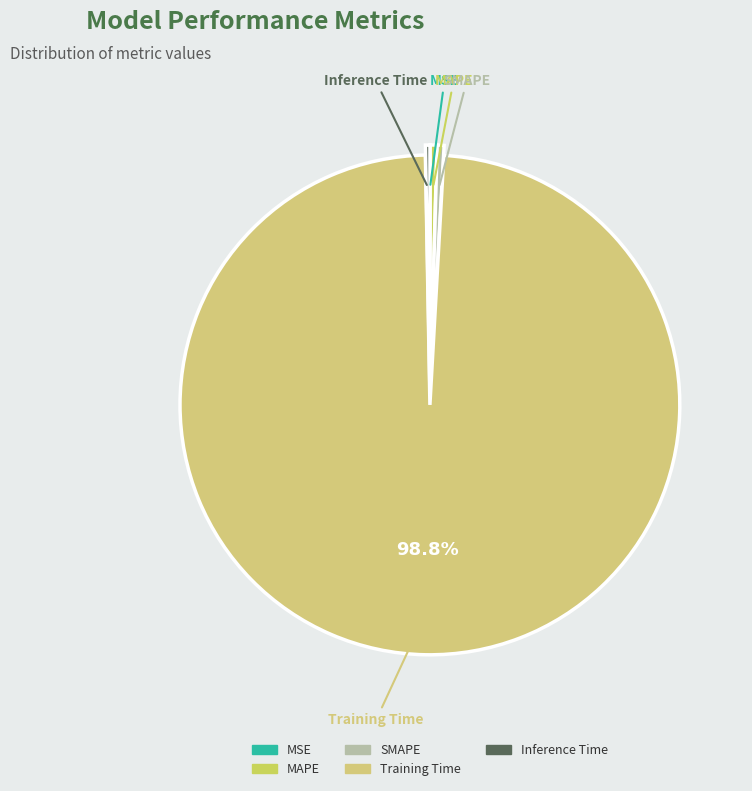

Which category has the biggest portion of the pie?

Training Time